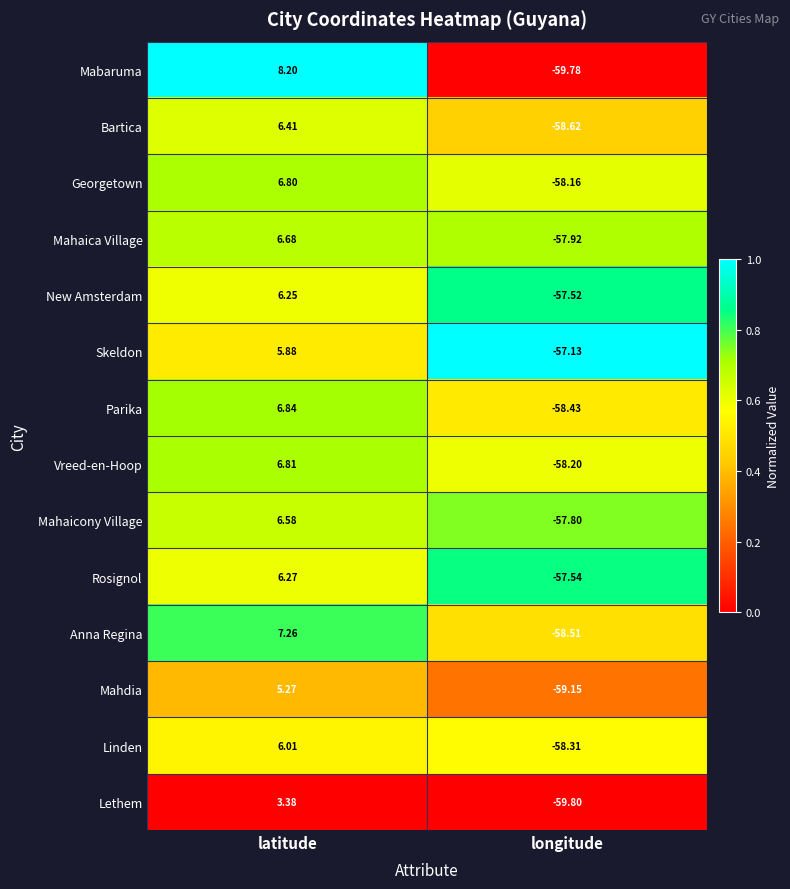

Which series changed the most between latitude and longitude?

Mabaruma